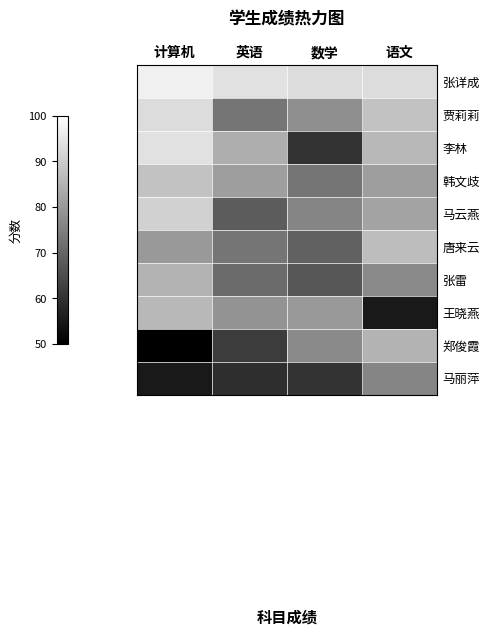

Reading right to left, list all the values displayed in this chart.

张详成: 语文=93	数学=93	英语=94	计算机=97
贾莉莉: 语文=88	数学=78	英语=73	计算机=93
李林: 语文=86	数学=60	英语=84	计算机=94
韩文歧: 语文=81	数学=73	英语=81	计算机=88
马云燕: 语文=82	数学=76	英语=68	计算机=91
唐来云: 语文=87	数学=69	英语=73	计算机=80
张雷: 语文=77	数学=67	英语=71	计算机=85
王晓燕: 语文=55	数学=80	英语=79	计算机=86
郑俊霞: 语文=85	数学=77	英语=62	计算机=50
马丽萍: 语文=76	数学=60	英语=59	计算机=55